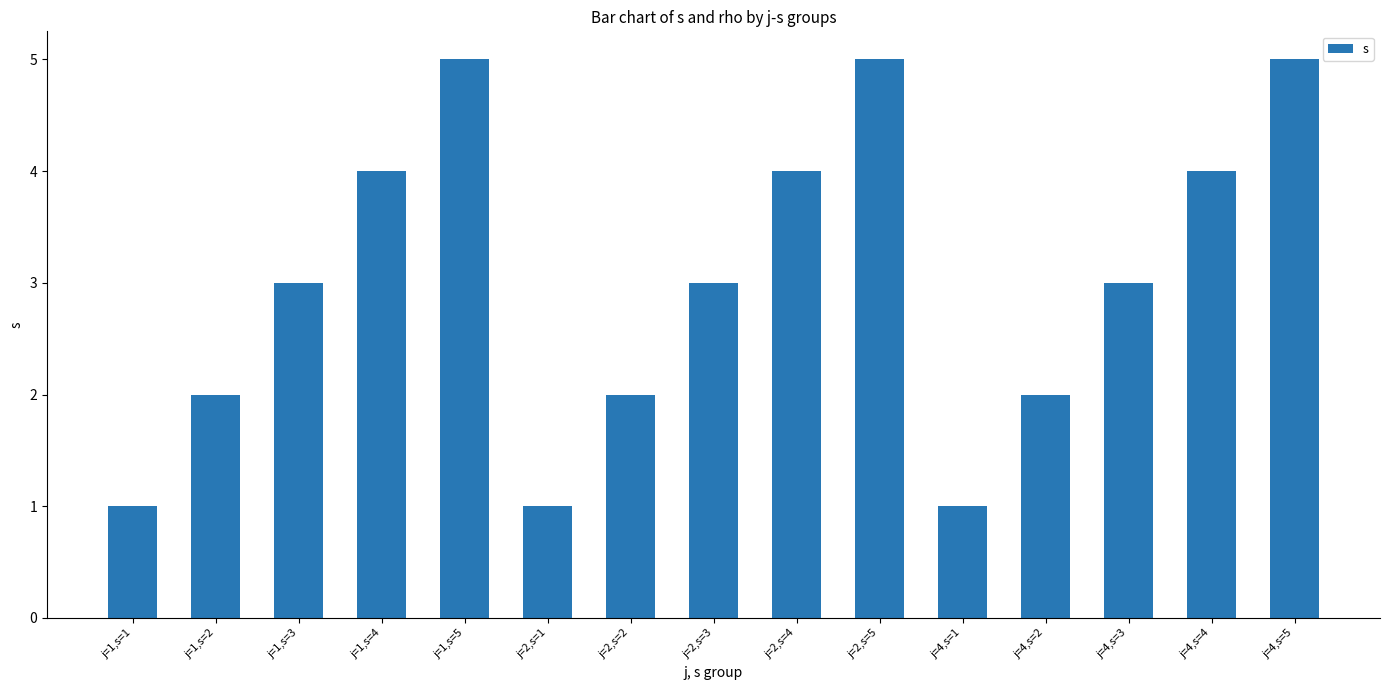

True or false: the data shows 2 at j=1,s=2.

True